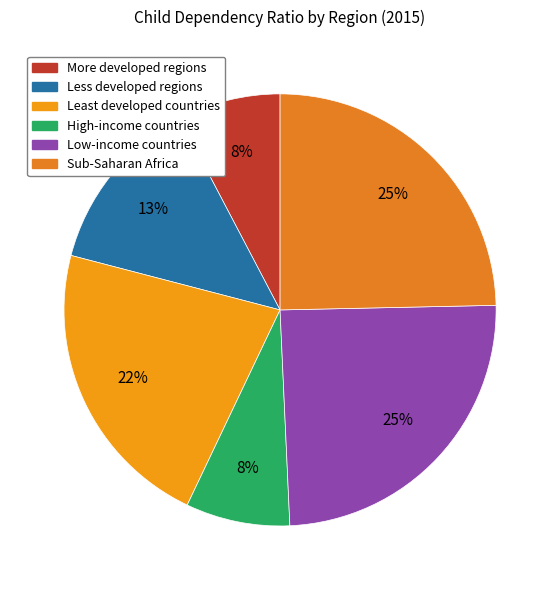

How many segments does this pie chart have?

6